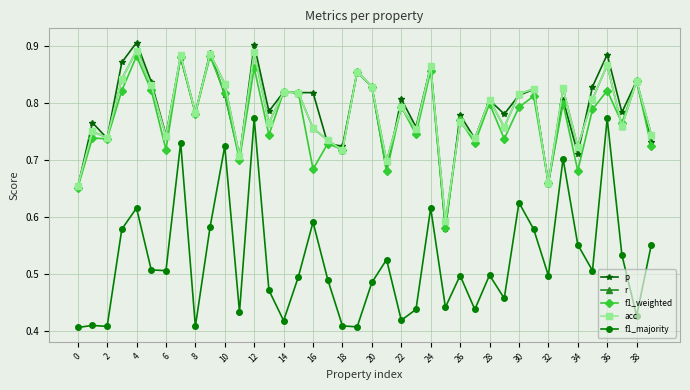

Is this an area chart (filled region under the line)?

No